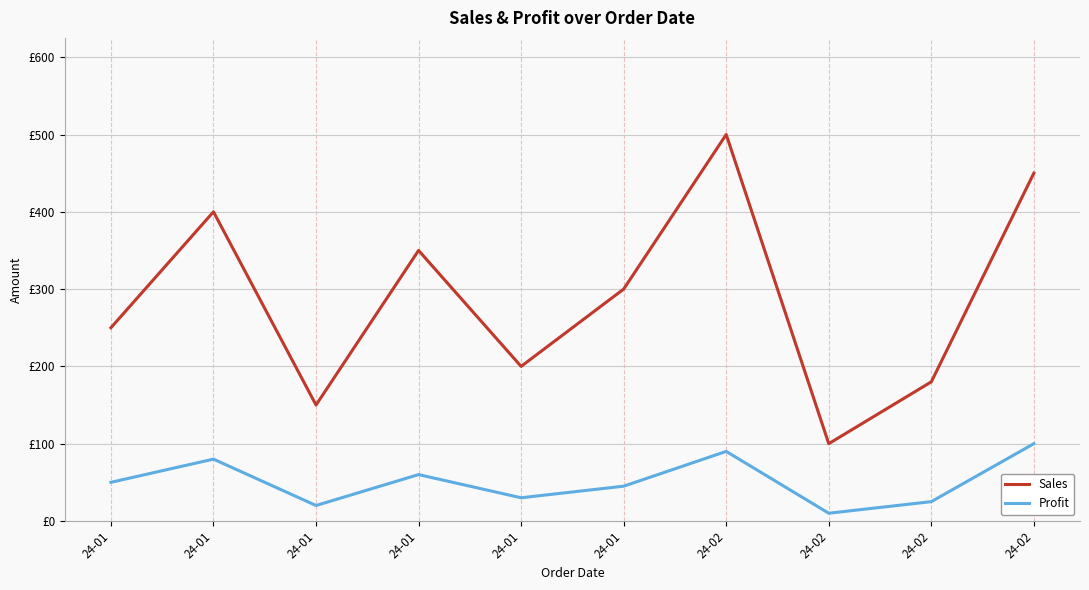

What is the difference between the second highest and second lowest values in the Profit series?

70